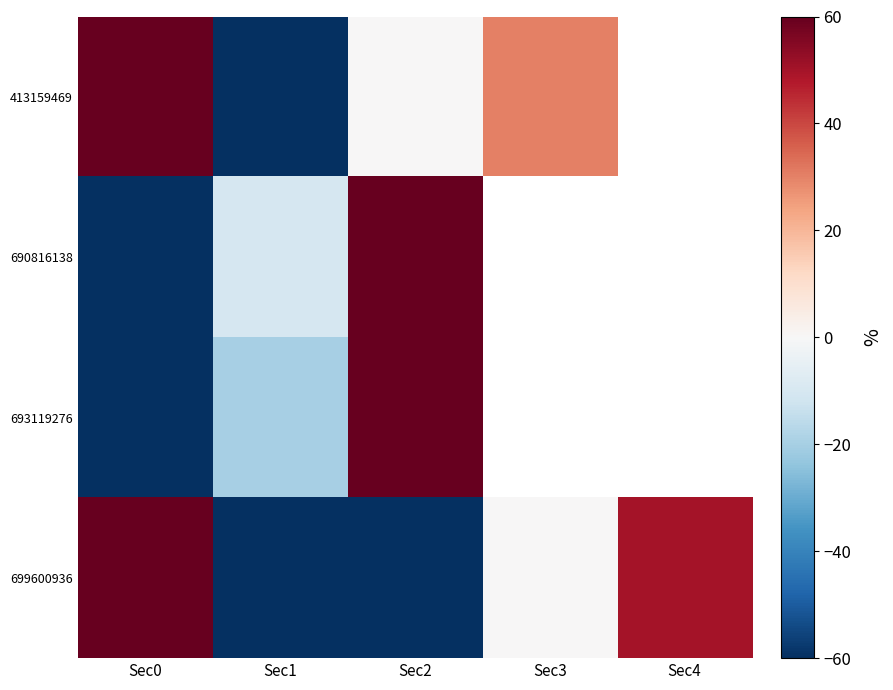

Which category has the lowest value in the 413159469 series?

Sec1